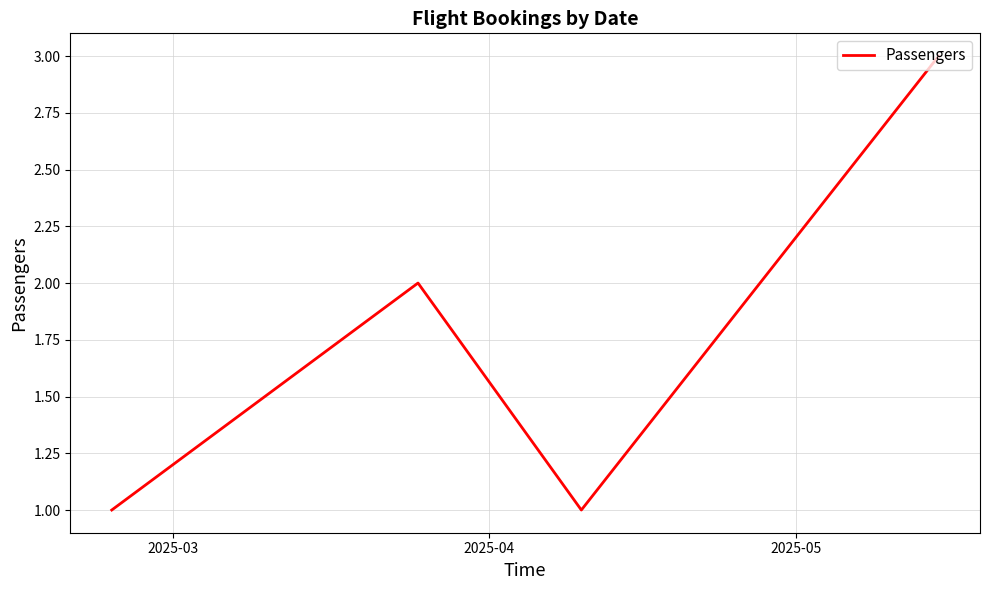

How many interior local valleys (lower than both neighbors) does the data have?

1